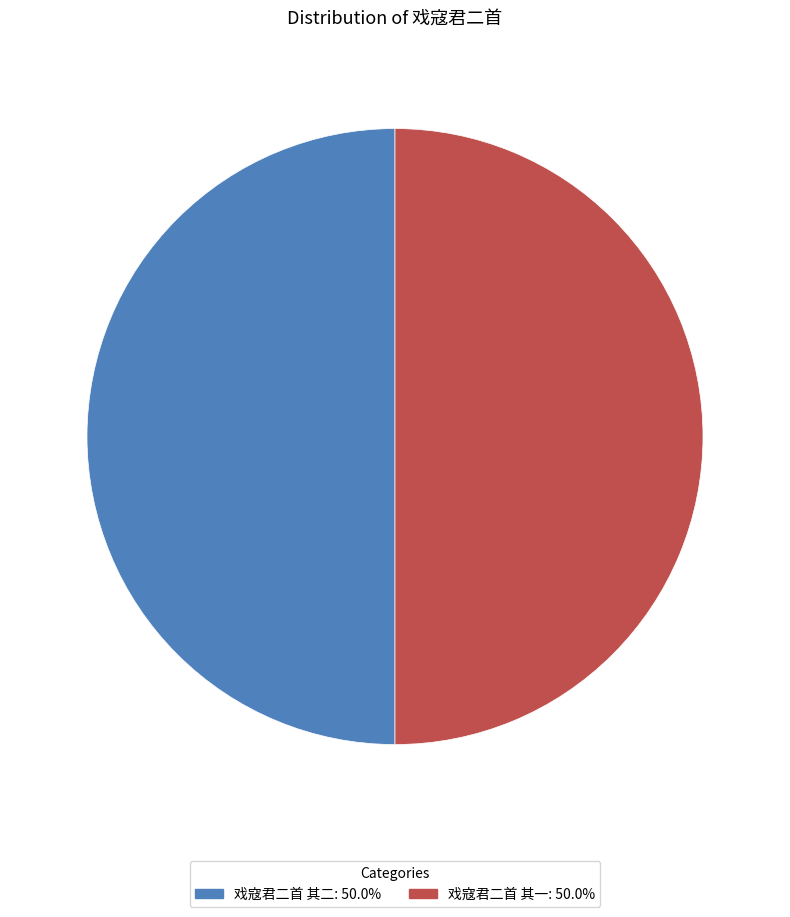

What is the ratio of the value at 戏寇君二首 其一: 50.0% to the value at 戏寇君二首 其二: 50.0%?

1.0